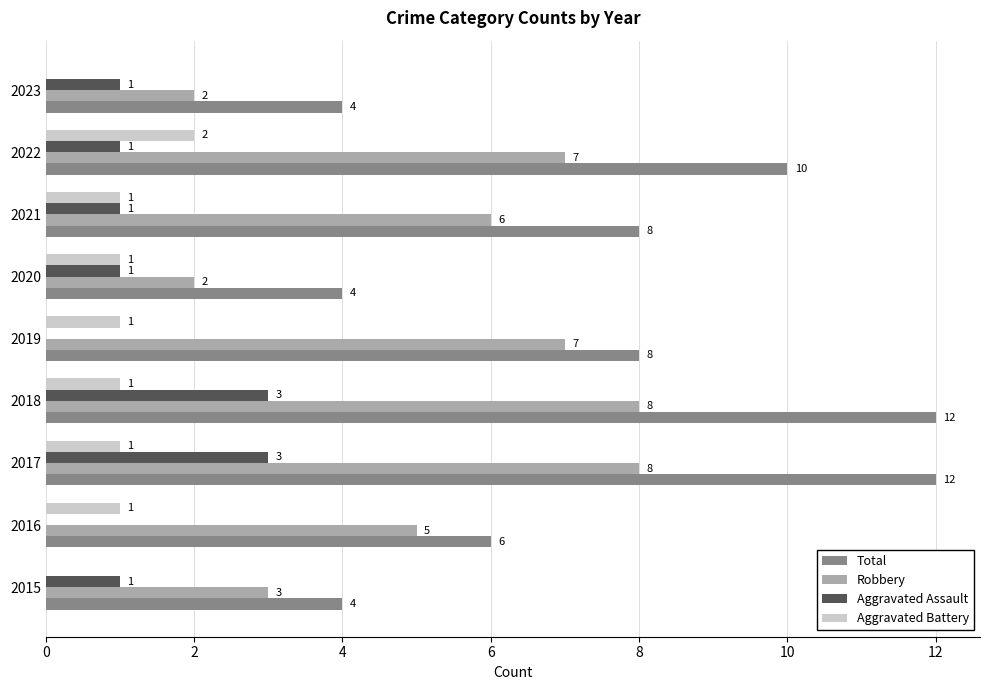

What is the greatest value displayed?

12